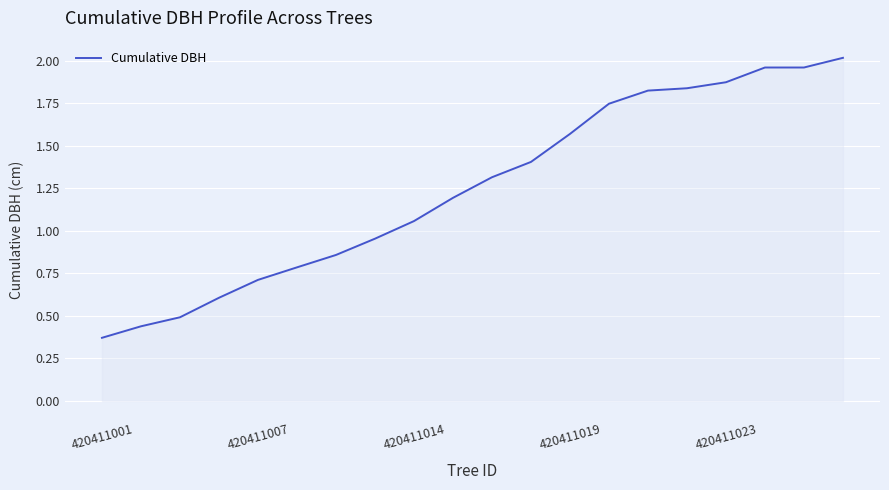

Which label corresponds to the smallest value in the chart?

420411001